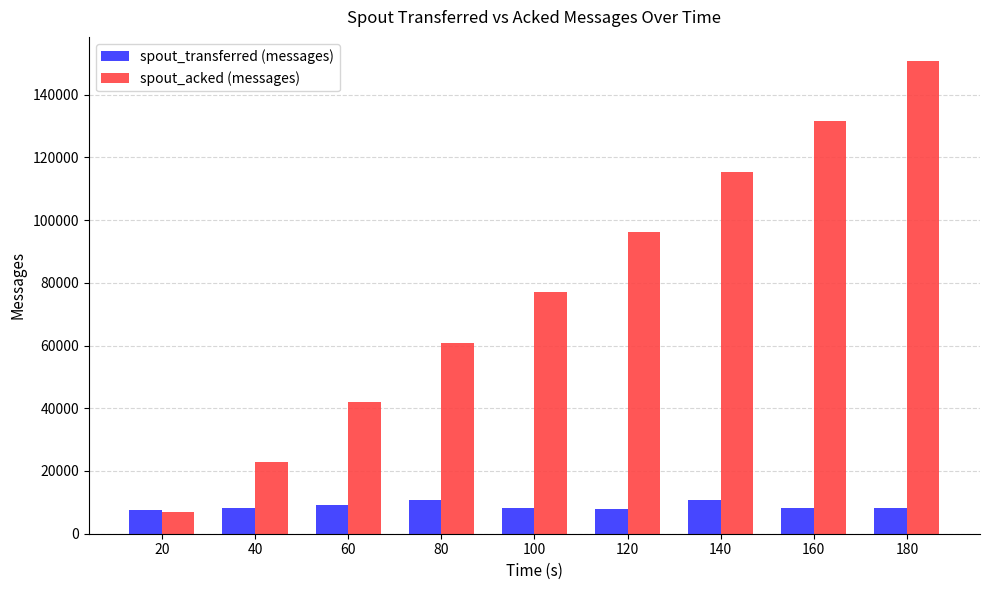

What is the value of the spout_transferred (messages) bar at the 9th from the left?

8120